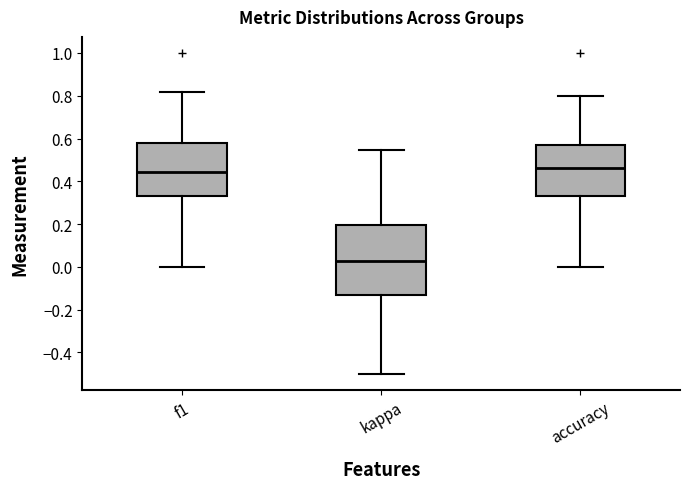

Reading left to right, transcribe this box plot: for each box, give where its median line is, the range the box spans, and where its two whiskers end, as read against the y-axis. The values are not printed on the chart, so give them approximately, as read against the axis.

f1: median 0.44, box 0.34 to 0.58, whiskers 0.00 to 0.82
kappa: median 0.02, box -0.14 to 0.20, whiskers -0.50 to 0.54
accuracy: median 0.46, box 0.34 to 0.58, whiskers 0.00 to 0.80